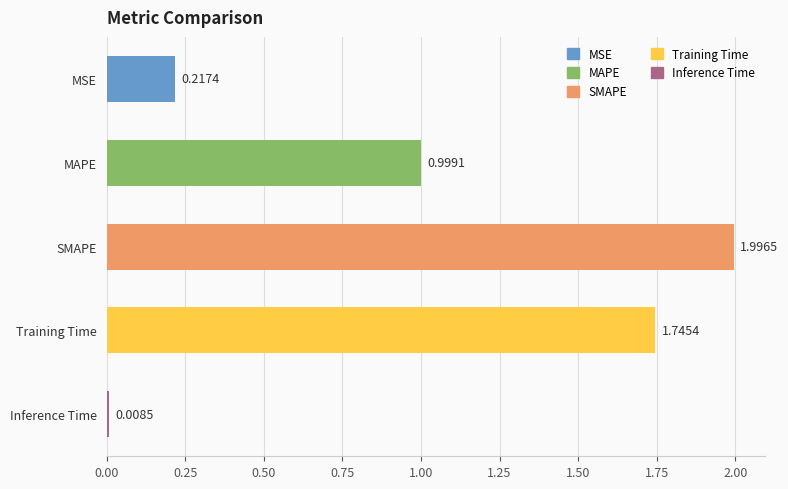

Where is the data nearest to the value 1?

MAPE